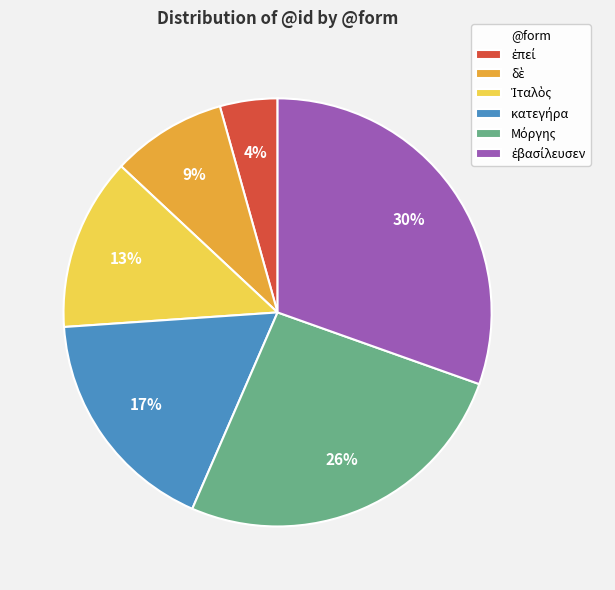

Is there a majority slice in this chart?

No